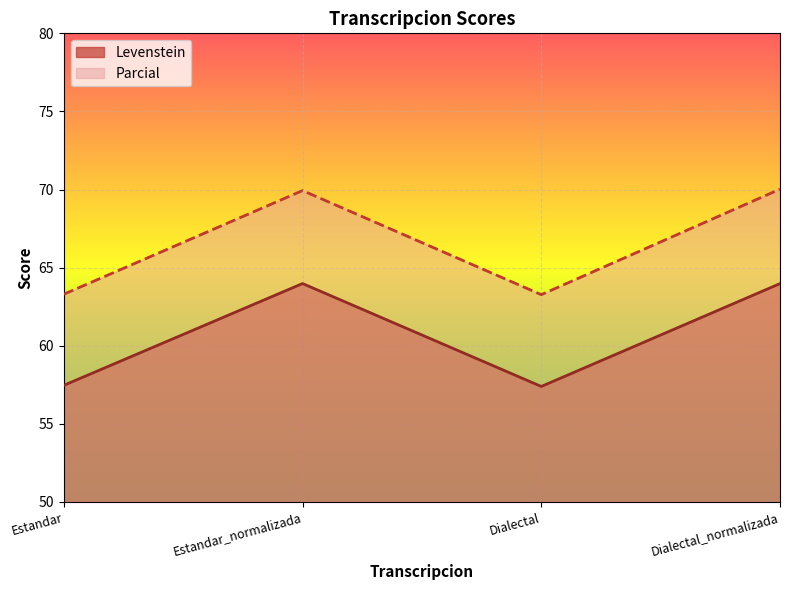

True or false: Levenstein and Parcial intersect in this chart.

False